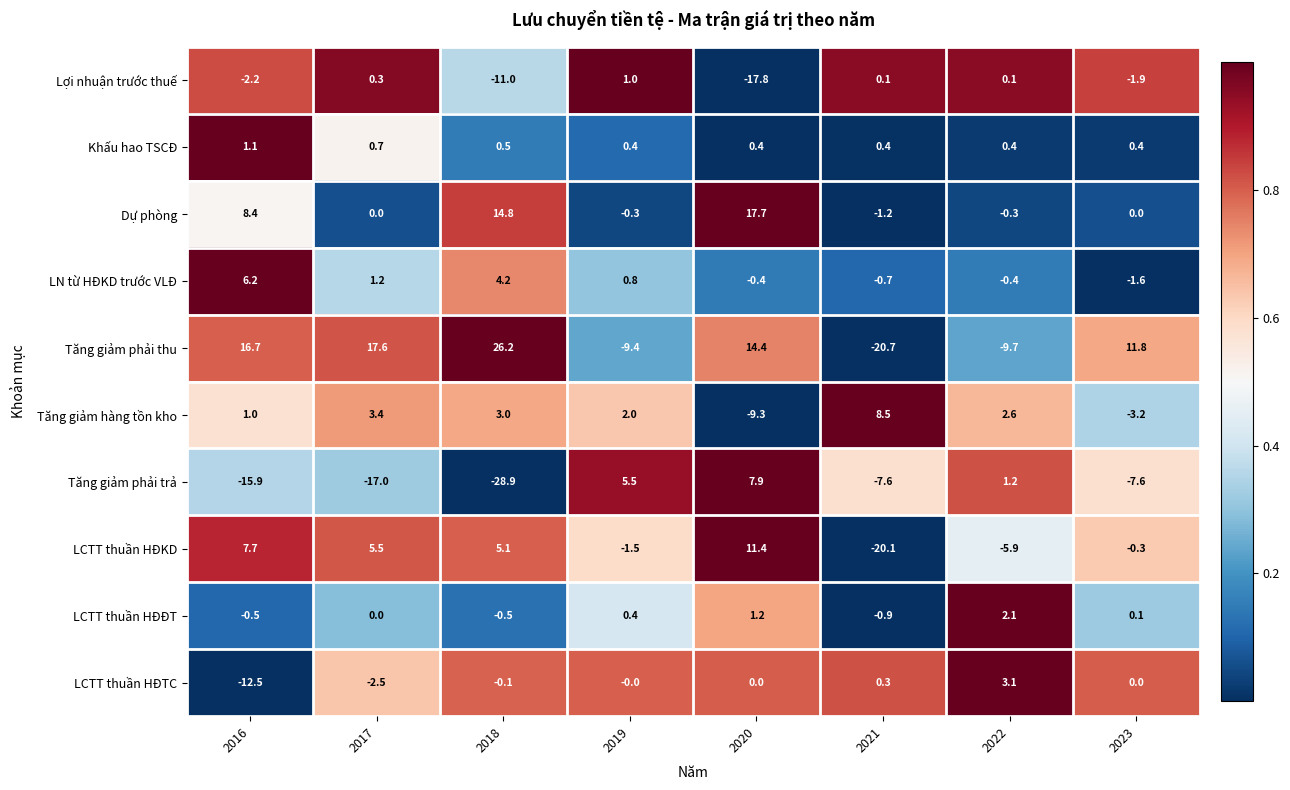

List the series in order of their peak value, lowest first.

Lợi nhuận trước thuế, Khấu hao TSCĐ, LCTT thuần HĐĐT, LCTT thuần HĐTC, LN từ HĐKD trước VLĐ, Tăng giảm phải trả, Tăng giảm hàng tồn kho, LCTT thuần HĐKD, Dự phòng, Tăng giảm phải thu